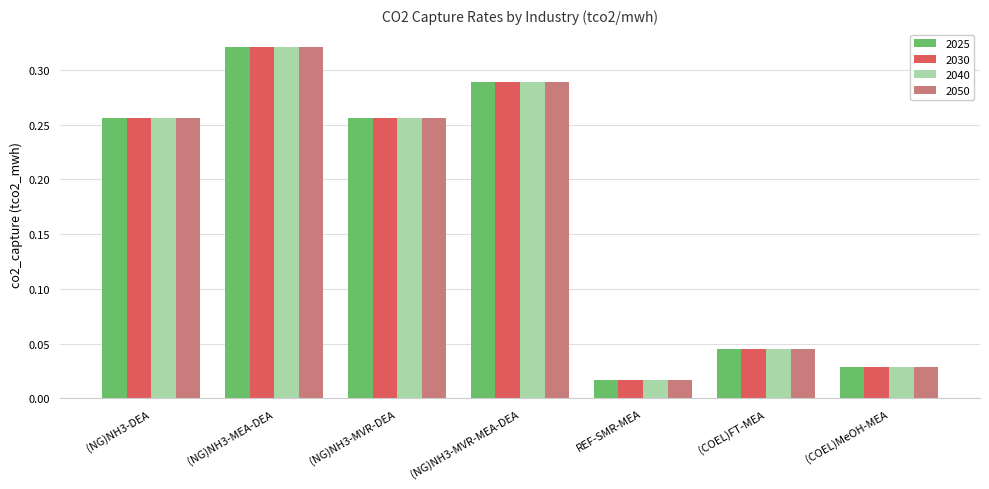

The value of 2050 at (NG)NH3-MVR-DEA is 0.1. True or false?

False